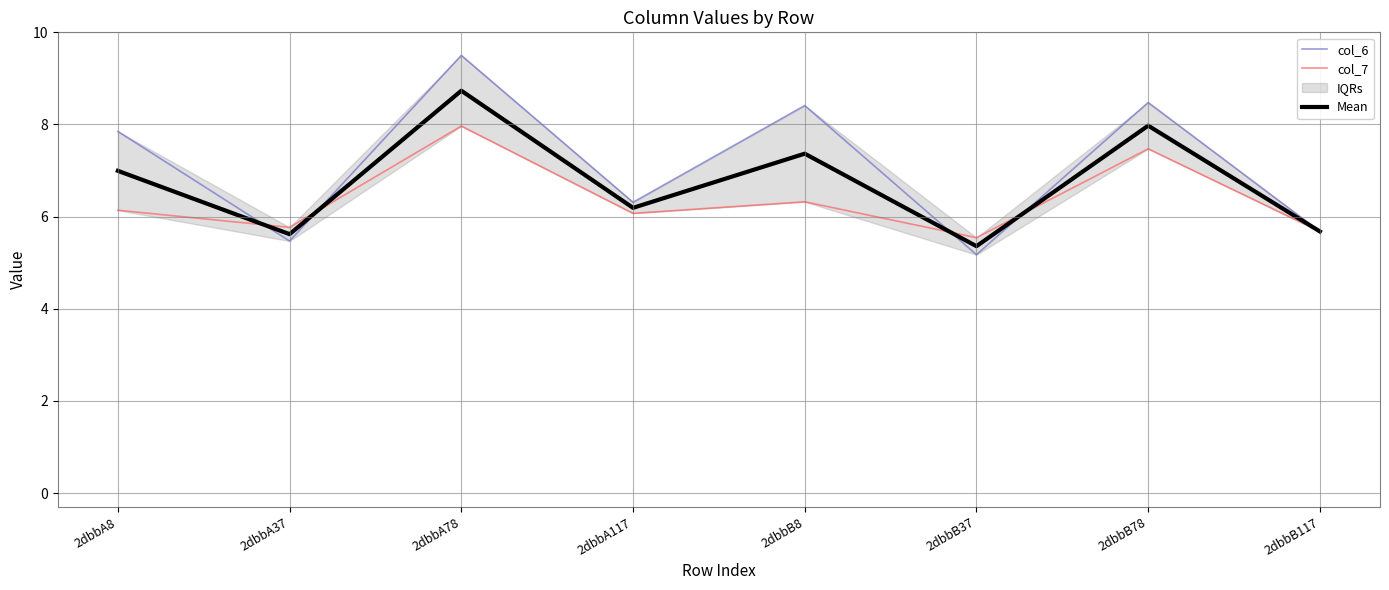

What is the difference between the maximum and second lowest values in the col_7 series?

2.3